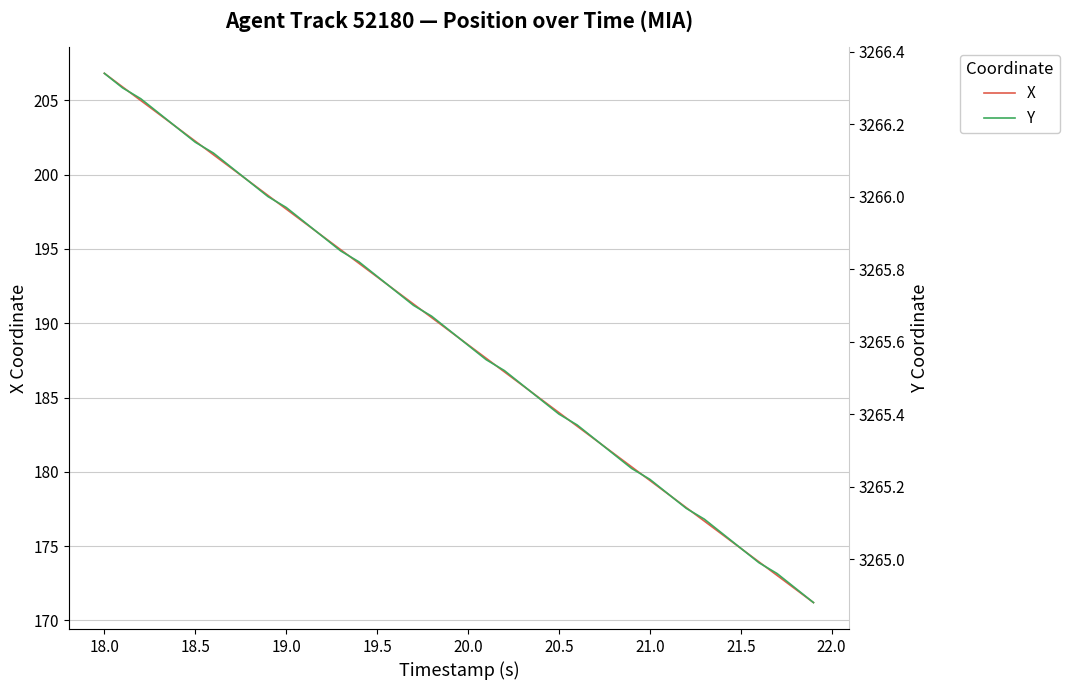

True or false: X has more than 2 interior local peaks.

False